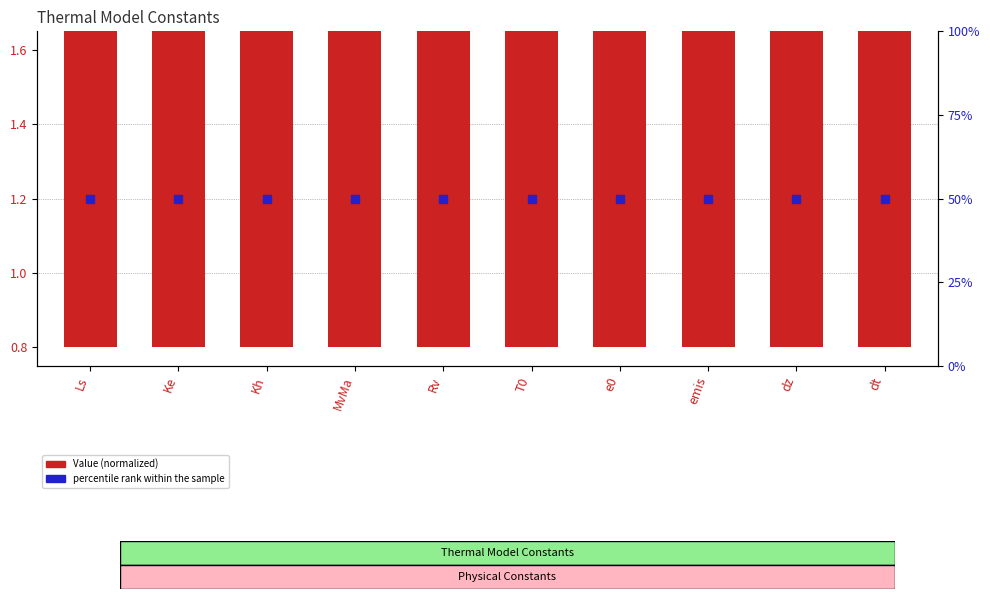

Is the value of Value (normalized) at emis greater than the value of percentile rank within the sample at dt?

No